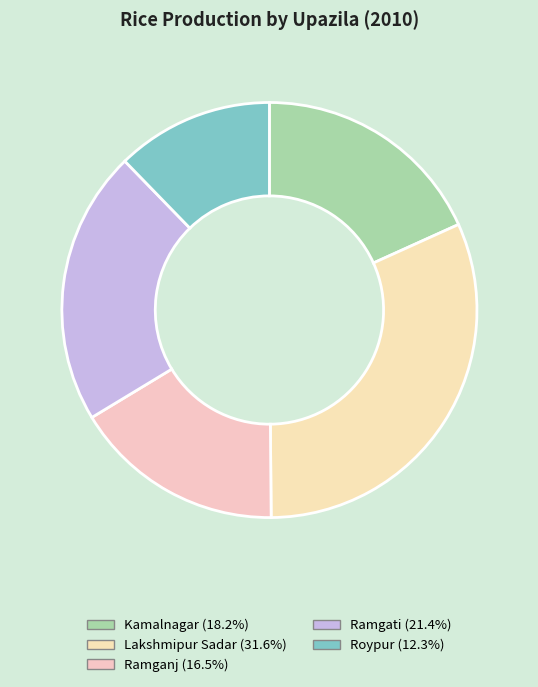

Count the number of slices in the pie.

5